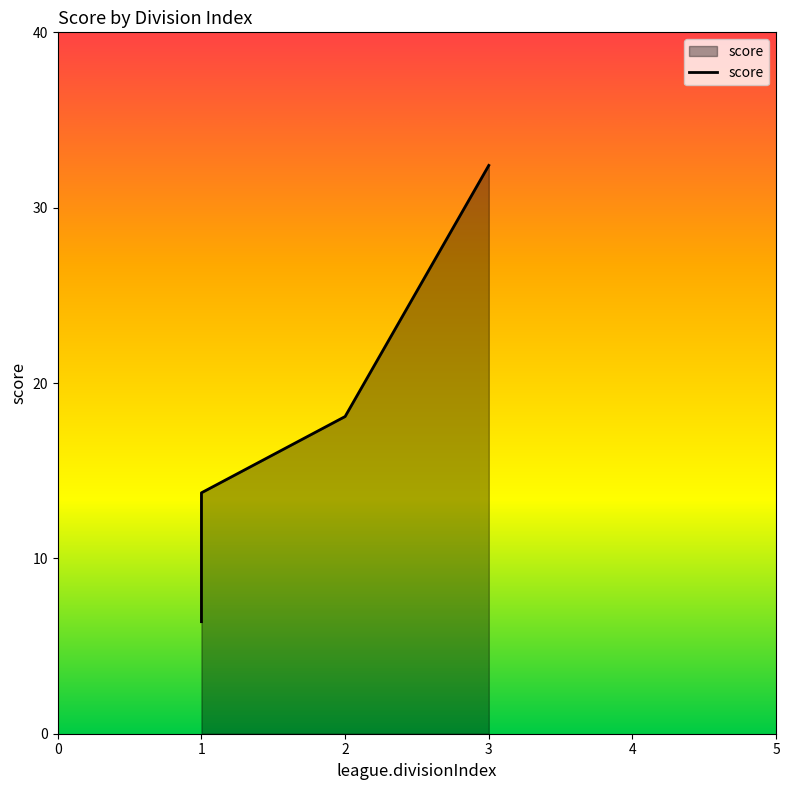

What is the minimum value shown in the chart?

6.4